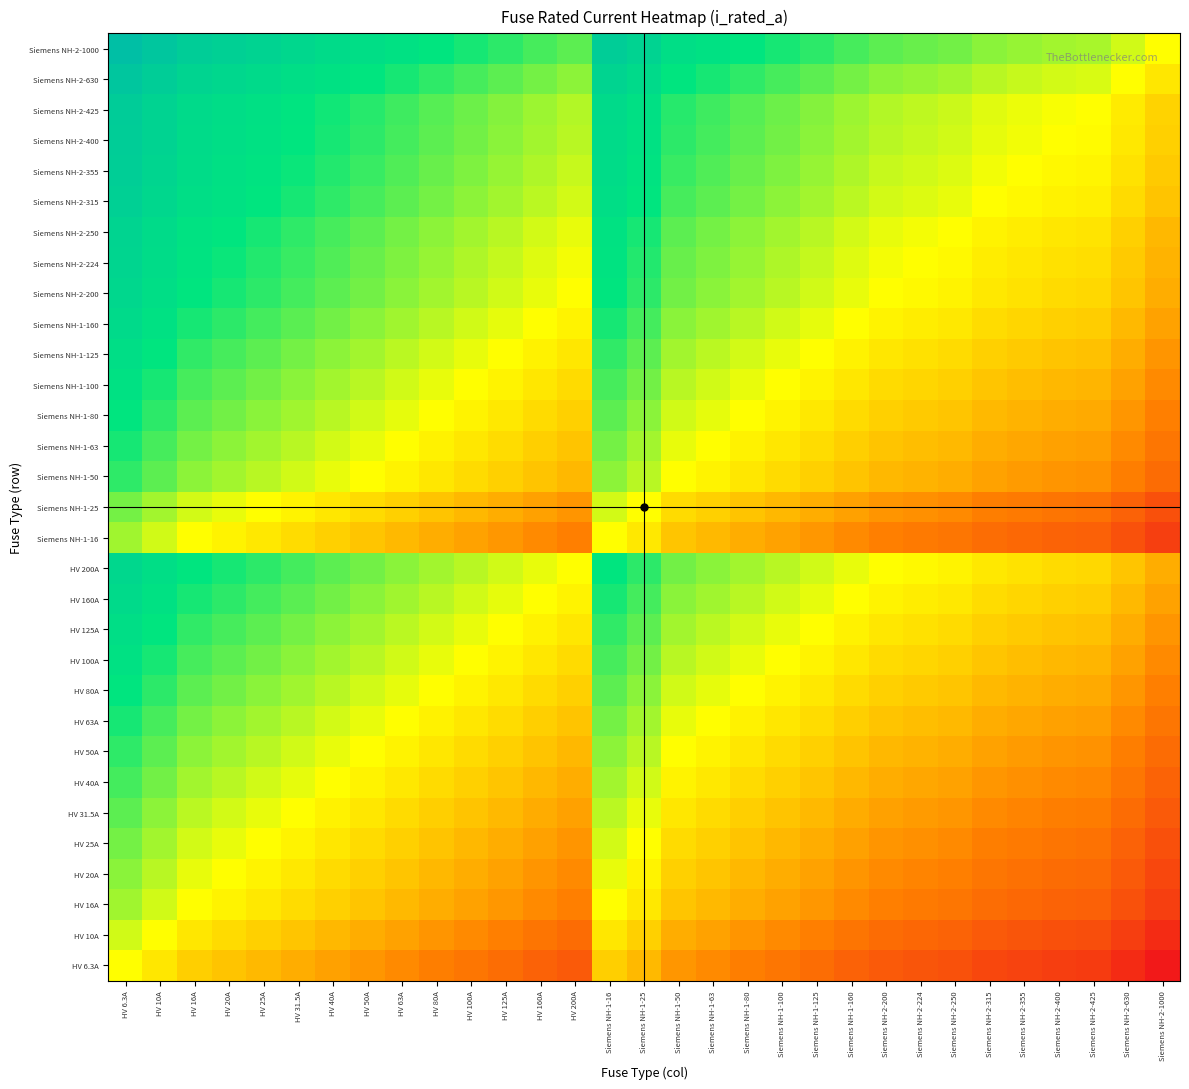

Reading right to left, what are all the values shown in this chart?

HV 6.3A: Siemens NH-2-1000=-7.3	Siemens NH-2-630=-6.6	Siemens NH-2-425=-6.1	Siemens NH-2-400=-6.0	Siemens NH-2-355=-5.8	Siemens NH-2-315=-5.6	Siemens NH-2-250=-5.3	Siemens NH-2-224=-5.2	Siemens NH-2-200=-5.0	Siemens NH-1-160=-4.7	Siemens NH-1-125=-4.3	Siemens NH-1-100=-4.0	Siemens NH-1-80=-3.7	Siemens NH-1-63=-3.3	Siemens NH-1-50=-3.0	Siemens NH-1-25=-2.0	Siemens NH-1-16=-1.3	HV 200A=-5.0	HV 160A=-4.7	HV 125A=-4.3	HV 100A=-4.0	HV 80A=-3.7	HV 63A=-3.3	HV 50A=-3.0	HV 40A=-2.7	HV 31.5A=-2.3	HV 25A=-2.0	HV 20A=-1.7	HV 16A=-1.3	HV 10A=-0.7	HV 6.3A=0.0
HV 10A: Siemens NH-2-1000=-6.6	Siemens NH-2-630=-6.0	Siemens NH-2-425=-5.4	Siemens NH-2-400=-5.3	Siemens NH-2-355=-5.1	Siemens NH-2-315=-5.0	Siemens NH-2-250=-4.6	Siemens NH-2-224=-4.5	Siemens NH-2-200=-4.3	Siemens NH-1-160=-4.0	Siemens NH-1-125=-3.6	Siemens NH-1-100=-3.3	Siemens NH-1-80=-3.0	Siemens NH-1-63=-2.7	Siemens NH-1-50=-2.3	Siemens NH-1-25=-1.3	Siemens NH-1-16=-0.7	HV 200A=-4.3	HV 160A=-4.0	HV 125A=-3.6	HV 100A=-3.3	HV 80A=-3.0	HV 63A=-2.7	HV 50A=-2.3	HV 40A=-2.0	HV 31.5A=-1.7	HV 25A=-1.3	HV 20A=-1.0	HV 16A=-0.7	HV 10A=0.0	HV 6.3A=0.7
HV 16A: Siemens NH-2-1000=-6.0	Siemens NH-2-630=-5.3	Siemens NH-2-425=-4.7	Siemens NH-2-400=-4.6	Siemens NH-2-355=-4.5	Siemens NH-2-315=-4.3	Siemens NH-2-250=-4.0	Siemens NH-2-224=-3.8	Siemens NH-2-200=-3.6	Siemens NH-1-160=-3.3	Siemens NH-1-125=-3.0	Siemens NH-1-100=-2.6	Siemens NH-1-80=-2.3	Siemens NH-1-63=-2.0	Siemens NH-1-50=-1.6	Siemens NH-1-25=-0.6	Siemens NH-1-16=0.0	HV 200A=-3.6	HV 160A=-3.3	HV 125A=-3.0	HV 100A=-2.6	HV 80A=-2.3	HV 63A=-2.0	HV 50A=-1.6	HV 40A=-1.3	HV 31.5A=-1.0	HV 25A=-0.6	HV 20A=-0.3	HV 16A=0.0	HV 10A=0.7	HV 6.3A=1.3
HV 20A: Siemens NH-2-1000=-5.6	Siemens NH-2-630=-5.0	Siemens NH-2-425=-4.4	Siemens NH-2-400=-4.3	Siemens NH-2-355=-4.1	Siemens NH-2-315=-4.0	Siemens NH-2-250=-3.6	Siemens NH-2-224=-3.5	Siemens NH-2-200=-3.3	Siemens NH-1-160=-3.0	Siemens NH-1-125=-2.6	Siemens NH-1-100=-2.3	Siemens NH-1-80=-2.0	Siemens NH-1-63=-1.7	Siemens NH-1-50=-1.3	Siemens NH-1-25=-0.3	Siemens NH-1-16=0.3	HV 200A=-3.3	HV 160A=-3.0	HV 125A=-2.6	HV 100A=-2.3	HV 80A=-2.0	HV 63A=-1.7	HV 50A=-1.3	HV 40A=-1.0	HV 31.5A=-0.7	HV 25A=-0.3	HV 20A=0.0	HV 16A=0.3	HV 10A=1.0	HV 6.3A=1.7
HV 25A: Siemens NH-2-1000=-5.3	Siemens NH-2-630=-4.7	Siemens NH-2-425=-4.1	Siemens NH-2-400=-4.0	Siemens NH-2-355=-3.8	Siemens NH-2-315=-3.7	Siemens NH-2-250=-3.3	Siemens NH-2-224=-3.2	Siemens NH-2-200=-3.0	Siemens NH-1-160=-2.7	Siemens NH-1-125=-2.3	Siemens NH-1-100=-2.0	Siemens NH-1-80=-1.7	Siemens NH-1-63=-1.3	Siemens NH-1-50=-1.0	Siemens NH-1-25=0.0	Siemens NH-1-16=0.6	HV 200A=-3.0	HV 160A=-2.7	HV 125A=-2.3	HV 100A=-2.0	HV 80A=-1.7	HV 63A=-1.3	HV 50A=-1.0	HV 40A=-0.7	HV 31.5A=-0.3	HV 25A=0.0	HV 20A=0.3	HV 16A=0.6	HV 10A=1.3	HV 6.3A=2.0
HV 31.5A: Siemens NH-2-1000=-5.0	Siemens NH-2-630=-4.3	Siemens NH-2-425=-3.8	Siemens NH-2-400=-3.7	Siemens NH-2-355=-3.5	Siemens NH-2-315=-3.3	Siemens NH-2-250=-3.0	Siemens NH-2-224=-2.8	Siemens NH-2-200=-2.7	Siemens NH-1-160=-2.3	Siemens NH-1-125=-2.0	Siemens NH-1-100=-1.7	Siemens NH-1-80=-1.3	Siemens NH-1-63=-1.0	Siemens NH-1-50=-0.7	Siemens NH-1-25=0.3	Siemens NH-1-16=1.0	HV 200A=-2.7	HV 160A=-2.3	HV 125A=-2.0	HV 100A=-1.7	HV 80A=-1.3	HV 63A=-1.0	HV 50A=-0.7	HV 40A=-0.3	HV 31.5A=0.0	HV 25A=0.3	HV 20A=0.7	HV 16A=1.0	HV 10A=1.7	HV 6.3A=2.3
HV 40A: Siemens NH-2-1000=-4.6	Siemens NH-2-630=-4.0	Siemens NH-2-425=-3.4	Siemens NH-2-400=-3.3	Siemens NH-2-355=-3.1	Siemens NH-2-315=-3.0	Siemens NH-2-250=-2.6	Siemens NH-2-224=-2.5	Siemens NH-2-200=-2.3	Siemens NH-1-160=-2.0	Siemens NH-1-125=-1.6	Siemens NH-1-100=-1.3	Siemens NH-1-80=-1.0	Siemens NH-1-63=-0.7	Siemens NH-1-50=-0.3	Siemens NH-1-25=0.7	Siemens NH-1-16=1.3	HV 200A=-2.3	HV 160A=-2.0	HV 125A=-1.6	HV 100A=-1.3	HV 80A=-1.0	HV 63A=-0.7	HV 50A=-0.3	HV 40A=0.0	HV 31.5A=0.3	HV 25A=0.7	HV 20A=1.0	HV 16A=1.3	HV 10A=2.0	HV 6.3A=2.7
HV 50A: Siemens NH-2-1000=-4.3	Siemens NH-2-630=-3.7	Siemens NH-2-425=-3.1	Siemens NH-2-400=-3.0	Siemens NH-2-355=-2.8	Siemens NH-2-315=-2.7	Siemens NH-2-250=-2.3	Siemens NH-2-224=-2.2	Siemens NH-2-200=-2.0	Siemens NH-1-160=-1.7	Siemens NH-1-125=-1.3	Siemens NH-1-100=-1.0	Siemens NH-1-80=-0.7	Siemens NH-1-63=-0.3	Siemens NH-1-50=0.0	Siemens NH-1-25=1.0	Siemens NH-1-16=1.6	HV 200A=-2.0	HV 160A=-1.7	HV 125A=-1.3	HV 100A=-1.0	HV 80A=-0.7	HV 63A=-0.3	HV 50A=0.0	HV 40A=0.3	HV 31.5A=0.7	HV 25A=1.0	HV 20A=1.3	HV 16A=1.6	HV 10A=2.3	HV 6.3A=3.0
HV 63A: Siemens NH-2-1000=-4.0	Siemens NH-2-630=-3.3	Siemens NH-2-425=-2.8	Siemens NH-2-400=-2.7	Siemens NH-2-355=-2.5	Siemens NH-2-315=-2.3	Siemens NH-2-250=-2.0	Siemens NH-2-224=-1.8	Siemens NH-2-200=-1.7	Siemens NH-1-160=-1.3	Siemens NH-1-125=-1.0	Siemens NH-1-100=-0.7	Siemens NH-1-80=-0.3	Siemens NH-1-63=0.0	Siemens NH-1-50=0.3	Siemens NH-1-25=1.3	Siemens NH-1-16=2.0	HV 200A=-1.7	HV 160A=-1.3	HV 125A=-1.0	HV 100A=-0.7	HV 80A=-0.3	HV 63A=0.0	HV 50A=0.3	HV 40A=0.7	HV 31.5A=1.0	HV 25A=1.3	HV 20A=1.7	HV 16A=2.0	HV 10A=2.7	HV 6.3A=3.3
HV 80A: Siemens NH-2-1000=-3.6	Siemens NH-2-630=-3.0	Siemens NH-2-425=-2.4	Siemens NH-2-400=-2.3	Siemens NH-2-355=-2.1	Siemens NH-2-315=-2.0	Siemens NH-2-250=-1.6	Siemens NH-2-224=-1.5	Siemens NH-2-200=-1.3	Siemens NH-1-160=-1.0	Siemens NH-1-125=-0.6	Siemens NH-1-100=-0.3	Siemens NH-1-80=0.0	Siemens NH-1-63=0.3	Siemens NH-1-50=0.7	Siemens NH-1-25=1.7	Siemens NH-1-16=2.3	HV 200A=-1.3	HV 160A=-1.0	HV 125A=-0.6	HV 100A=-0.3	HV 80A=0.0	HV 63A=0.3	HV 50A=0.7	HV 40A=1.0	HV 31.5A=1.3	HV 25A=1.7	HV 20A=2.0	HV 16A=2.3	HV 10A=3.0	HV 6.3A=3.7
HV 100A: Siemens NH-2-1000=-3.3	Siemens NH-2-630=-2.7	Siemens NH-2-425=-2.1	Siemens NH-2-400=-2.0	Siemens NH-2-355=-1.8	Siemens NH-2-315=-1.7	Siemens NH-2-250=-1.3	Siemens NH-2-224=-1.2	Siemens NH-2-200=-1.0	Siemens NH-1-160=-0.7	Siemens NH-1-125=-0.3	Siemens NH-1-100=0.0	Siemens NH-1-80=0.3	Siemens NH-1-63=0.7	Siemens NH-1-50=1.0	Siemens NH-1-25=2.0	Siemens NH-1-16=2.6	HV 200A=-1.0	HV 160A=-0.7	HV 125A=-0.3	HV 100A=0.0	HV 80A=0.3	HV 63A=0.7	HV 50A=1.0	HV 40A=1.3	HV 31.5A=1.7	HV 25A=2.0	HV 20A=2.3	HV 16A=2.6	HV 10A=3.3	HV 6.3A=4.0
HV 125A: Siemens NH-2-1000=-3.0	Siemens NH-2-630=-2.3	Siemens NH-2-425=-1.8	Siemens NH-2-400=-1.7	Siemens NH-2-355=-1.5	Siemens NH-2-315=-1.3	Siemens NH-2-250=-1.0	Siemens NH-2-224=-0.8	Siemens NH-2-200=-0.7	Siemens NH-1-160=-0.4	Siemens NH-1-125=0.0	Siemens NH-1-100=0.3	Siemens NH-1-80=0.6	Siemens NH-1-63=1.0	Siemens NH-1-50=1.3	Siemens NH-1-25=2.3	Siemens NH-1-16=3.0	HV 200A=-0.7	HV 160A=-0.4	HV 125A=0.0	HV 100A=0.3	HV 80A=0.6	HV 63A=1.0	HV 50A=1.3	HV 40A=1.6	HV 31.5A=2.0	HV 25A=2.3	HV 20A=2.6	HV 16A=3.0	HV 10A=3.6	HV 6.3A=4.3
HV 160A: Siemens NH-2-1000=-2.6	Siemens NH-2-630=-2.0	Siemens NH-2-425=-1.4	Siemens NH-2-400=-1.3	Siemens NH-2-355=-1.1	Siemens NH-2-315=-1.0	Siemens NH-2-250=-0.6	Siemens NH-2-224=-0.5	Siemens NH-2-200=-0.3	Siemens NH-1-160=0.0	Siemens NH-1-125=0.4	Siemens NH-1-100=0.7	Siemens NH-1-80=1.0	Siemens NH-1-63=1.3	Siemens NH-1-50=1.7	Siemens NH-1-25=2.7	Siemens NH-1-16=3.3	HV 200A=-0.3	HV 160A=0.0	HV 125A=0.4	HV 100A=0.7	HV 80A=1.0	HV 63A=1.3	HV 50A=1.7	HV 40A=2.0	HV 31.5A=2.3	HV 25A=2.7	HV 20A=3.0	HV 16A=3.3	HV 10A=4.0	HV 6.3A=4.7
HV 200A: Siemens NH-2-1000=-2.3	Siemens NH-2-630=-1.7	Siemens NH-2-425=-1.1	Siemens NH-2-400=-1.0	Siemens NH-2-355=-0.8	Siemens NH-2-315=-0.7	Siemens NH-2-250=-0.3	Siemens NH-2-224=-0.2	Siemens NH-2-200=0.0	Siemens NH-1-160=0.3	Siemens NH-1-125=0.7	Siemens NH-1-100=1.0	Siemens NH-1-80=1.3	Siemens NH-1-63=1.7	Siemens NH-1-50=2.0	Siemens NH-1-25=3.0	Siemens NH-1-16=3.6	HV 200A=0.0	HV 160A=0.3	HV 125A=0.7	HV 100A=1.0	HV 80A=1.3	HV 63A=1.7	HV 50A=2.0	HV 40A=2.3	HV 31.5A=2.7	HV 25A=3.0	HV 20A=3.3	HV 16A=3.6	HV 10A=4.3	HV 6.3A=5.0
Siemens NH-1-16: Siemens NH-2-1000=-6.0	Siemens NH-2-630=-5.3	Siemens NH-2-425=-4.7	Siemens NH-2-400=-4.6	Siemens NH-2-355=-4.5	Siemens NH-2-315=-4.3	Siemens NH-2-250=-4.0	Siemens NH-2-224=-3.8	Siemens NH-2-200=-3.6	Siemens NH-1-160=-3.3	Siemens NH-1-125=-3.0	Siemens NH-1-100=-2.6	Siemens NH-1-80=-2.3	Siemens NH-1-63=-2.0	Siemens NH-1-50=-1.6	Siemens NH-1-25=-0.6	Siemens NH-1-16=0.0	HV 200A=-3.6	HV 160A=-3.3	HV 125A=-3.0	HV 100A=-2.6	HV 80A=-2.3	HV 63A=-2.0	HV 50A=-1.6	HV 40A=-1.3	HV 31.5A=-1.0	HV 25A=-0.6	HV 20A=-0.3	HV 16A=0.0	HV 10A=0.7	HV 6.3A=1.3
Siemens NH-1-25: Siemens NH-2-1000=-5.3	Siemens NH-2-630=-4.7	Siemens NH-2-425=-4.1	Siemens NH-2-400=-4.0	Siemens NH-2-355=-3.8	Siemens NH-2-315=-3.7	Siemens NH-2-250=-3.3	Siemens NH-2-224=-3.2	Siemens NH-2-200=-3.0	Siemens NH-1-160=-2.7	Siemens NH-1-125=-2.3	Siemens NH-1-100=-2.0	Siemens NH-1-80=-1.7	Siemens NH-1-63=-1.3	Siemens NH-1-50=-1.0	Siemens NH-1-25=0.0	Siemens NH-1-16=0.6	HV 200A=-3.0	HV 160A=-2.7	HV 125A=-2.3	HV 100A=-2.0	HV 80A=-1.7	HV 63A=-1.3	HV 50A=-1.0	HV 40A=-0.7	HV 31.5A=-0.3	HV 25A=0.0	HV 20A=0.3	HV 16A=0.6	HV 10A=1.3	HV 6.3A=2.0
Siemens NH-1-50: Siemens NH-2-1000=-4.3	Siemens NH-2-630=-3.7	Siemens NH-2-425=-3.1	Siemens NH-2-400=-3.0	Siemens NH-2-355=-2.8	Siemens NH-2-315=-2.7	Siemens NH-2-250=-2.3	Siemens NH-2-224=-2.2	Siemens NH-2-200=-2.0	Siemens NH-1-160=-1.7	Siemens NH-1-125=-1.3	Siemens NH-1-100=-1.0	Siemens NH-1-80=-0.7	Siemens NH-1-63=-0.3	Siemens NH-1-50=0.0	Siemens NH-1-25=1.0	Siemens NH-1-16=1.6	HV 200A=-2.0	HV 160A=-1.7	HV 125A=-1.3	HV 100A=-1.0	HV 80A=-0.7	HV 63A=-0.3	HV 50A=0.0	HV 40A=0.3	HV 31.5A=0.7	HV 25A=1.0	HV 20A=1.3	HV 16A=1.6	HV 10A=2.3	HV 6.3A=3.0
Siemens NH-1-63: Siemens NH-2-1000=-4.0	Siemens NH-2-630=-3.3	Siemens NH-2-425=-2.8	Siemens NH-2-400=-2.7	Siemens NH-2-355=-2.5	Siemens NH-2-315=-2.3	Siemens NH-2-250=-2.0	Siemens NH-2-224=-1.8	Siemens NH-2-200=-1.7	Siemens NH-1-160=-1.3	Siemens NH-1-125=-1.0	Siemens NH-1-100=-0.7	Siemens NH-1-80=-0.3	Siemens NH-1-63=0.0	Siemens NH-1-50=0.3	Siemens NH-1-25=1.3	Siemens NH-1-16=2.0	HV 200A=-1.7	HV 160A=-1.3	HV 125A=-1.0	HV 100A=-0.7	HV 80A=-0.3	HV 63A=0.0	HV 50A=0.3	HV 40A=0.7	HV 31.5A=1.0	HV 25A=1.3	HV 20A=1.7	HV 16A=2.0	HV 10A=2.7	HV 6.3A=3.3
Siemens NH-1-80: Siemens NH-2-1000=-3.6	Siemens NH-2-630=-3.0	Siemens NH-2-425=-2.4	Siemens NH-2-400=-2.3	Siemens NH-2-355=-2.1	Siemens NH-2-315=-2.0	Siemens NH-2-250=-1.6	Siemens NH-2-224=-1.5	Siemens NH-2-200=-1.3	Siemens NH-1-160=-1.0	Siemens NH-1-125=-0.6	Siemens NH-1-100=-0.3	Siemens NH-1-80=0.0	Siemens NH-1-63=0.3	Siemens NH-1-50=0.7	Siemens NH-1-25=1.7	Siemens NH-1-16=2.3	HV 200A=-1.3	HV 160A=-1.0	HV 125A=-0.6	HV 100A=-0.3	HV 80A=0.0	HV 63A=0.3	HV 50A=0.7	HV 40A=1.0	HV 31.5A=1.3	HV 25A=1.7	HV 20A=2.0	HV 16A=2.3	HV 10A=3.0	HV 6.3A=3.7
Siemens NH-1-100: Siemens NH-2-1000=-3.3	Siemens NH-2-630=-2.7	Siemens NH-2-425=-2.1	Siemens NH-2-400=-2.0	Siemens NH-2-355=-1.8	Siemens NH-2-315=-1.7	Siemens NH-2-250=-1.3	Siemens NH-2-224=-1.2	Siemens NH-2-200=-1.0	Siemens NH-1-160=-0.7	Siemens NH-1-125=-0.3	Siemens NH-1-100=0.0	Siemens NH-1-80=0.3	Siemens NH-1-63=0.7	Siemens NH-1-50=1.0	Siemens NH-1-25=2.0	Siemens NH-1-16=2.6	HV 200A=-1.0	HV 160A=-0.7	HV 125A=-0.3	HV 100A=0.0	HV 80A=0.3	HV 63A=0.7	HV 50A=1.0	HV 40A=1.3	HV 31.5A=1.7	HV 25A=2.0	HV 20A=2.3	HV 16A=2.6	HV 10A=3.3	HV 6.3A=4.0
Siemens NH-1-125: Siemens NH-2-1000=-3.0	Siemens NH-2-630=-2.3	Siemens NH-2-425=-1.8	Siemens NH-2-400=-1.7	Siemens NH-2-355=-1.5	Siemens NH-2-315=-1.3	Siemens NH-2-250=-1.0	Siemens NH-2-224=-0.8	Siemens NH-2-200=-0.7	Siemens NH-1-160=-0.4	Siemens NH-1-125=0.0	Siemens NH-1-100=0.3	Siemens NH-1-80=0.6	Siemens NH-1-63=1.0	Siemens NH-1-50=1.3	Siemens NH-1-25=2.3	Siemens NH-1-16=3.0	HV 200A=-0.7	HV 160A=-0.4	HV 125A=0.0	HV 100A=0.3	HV 80A=0.6	HV 63A=1.0	HV 50A=1.3	HV 40A=1.6	HV 31.5A=2.0	HV 25A=2.3	HV 20A=2.6	HV 16A=3.0	HV 10A=3.6	HV 6.3A=4.3
Siemens NH-1-160: Siemens NH-2-1000=-2.6	Siemens NH-2-630=-2.0	Siemens NH-2-425=-1.4	Siemens NH-2-400=-1.3	Siemens NH-2-355=-1.1	Siemens NH-2-315=-1.0	Siemens NH-2-250=-0.6	Siemens NH-2-224=-0.5	Siemens NH-2-200=-0.3	Siemens NH-1-160=0.0	Siemens NH-1-125=0.4	Siemens NH-1-100=0.7	Siemens NH-1-80=1.0	Siemens NH-1-63=1.3	Siemens NH-1-50=1.7	Siemens NH-1-25=2.7	Siemens NH-1-16=3.3	HV 200A=-0.3	HV 160A=0.0	HV 125A=0.4	HV 100A=0.7	HV 80A=1.0	HV 63A=1.3	HV 50A=1.7	HV 40A=2.0	HV 31.5A=2.3	HV 25A=2.7	HV 20A=3.0	HV 16A=3.3	HV 10A=4.0	HV 6.3A=4.7
Siemens NH-2-200: Siemens NH-2-1000=-2.3	Siemens NH-2-630=-1.7	Siemens NH-2-425=-1.1	Siemens NH-2-400=-1.0	Siemens NH-2-355=-0.8	Siemens NH-2-315=-0.7	Siemens NH-2-250=-0.3	Siemens NH-2-224=-0.2	Siemens NH-2-200=0.0	Siemens NH-1-160=0.3	Siemens NH-1-125=0.7	Siemens NH-1-100=1.0	Siemens NH-1-80=1.3	Siemens NH-1-63=1.7	Siemens NH-1-50=2.0	Siemens NH-1-25=3.0	Siemens NH-1-16=3.6	HV 200A=0.0	HV 160A=0.3	HV 125A=0.7	HV 100A=1.0	HV 80A=1.3	HV 63A=1.7	HV 50A=2.0	HV 40A=2.3	HV 31.5A=2.7	HV 25A=3.0	HV 20A=3.3	HV 16A=3.6	HV 10A=4.3	HV 6.3A=5.0
Siemens NH-2-224: Siemens NH-2-1000=-2.2	Siemens NH-2-630=-1.5	Siemens NH-2-425=-0.9	Siemens NH-2-400=-0.8	Siemens NH-2-355=-0.7	Siemens NH-2-315=-0.5	Siemens NH-2-250=-0.2	Siemens NH-2-224=0.0	Siemens NH-2-200=0.2	Siemens NH-1-160=0.5	Siemens NH-1-125=0.8	Siemens NH-1-100=1.2	Siemens NH-1-80=1.5	Siemens NH-1-63=1.8	Siemens NH-1-50=2.2	Siemens NH-1-25=3.2	Siemens NH-1-16=3.8	HV 200A=0.2	HV 160A=0.5	HV 125A=0.8	HV 100A=1.2	HV 80A=1.5	HV 63A=1.8	HV 50A=2.2	HV 40A=2.5	HV 31.5A=2.8	HV 25A=3.2	HV 20A=3.5	HV 16A=3.8	HV 10A=4.5	HV 6.3A=5.2
Siemens NH-2-250: Siemens NH-2-1000=-2.0	Siemens NH-2-630=-1.3	Siemens NH-2-425=-0.8	Siemens NH-2-400=-0.7	Siemens NH-2-355=-0.5	Siemens NH-2-315=-0.3	Siemens NH-2-250=0.0	Siemens NH-2-224=0.2	Siemens NH-2-200=0.3	Siemens NH-1-160=0.6	Siemens NH-1-125=1.0	Siemens NH-1-100=1.3	Siemens NH-1-80=1.6	Siemens NH-1-63=2.0	Siemens NH-1-50=2.3	Siemens NH-1-25=3.3	Siemens NH-1-16=4.0	HV 200A=0.3	HV 160A=0.6	HV 125A=1.0	HV 100A=1.3	HV 80A=1.6	HV 63A=2.0	HV 50A=2.3	HV 40A=2.6	HV 31.5A=3.0	HV 25A=3.3	HV 20A=3.6	HV 16A=4.0	HV 10A=4.6	HV 6.3A=5.3
Siemens NH-2-315: Siemens NH-2-1000=-1.7	Siemens NH-2-630=-1.0	Siemens NH-2-425=-0.4	Siemens NH-2-400=-0.3	Siemens NH-2-355=-0.2	Siemens NH-2-315=0.0	Siemens NH-2-250=0.3	Siemens NH-2-224=0.5	Siemens NH-2-200=0.7	Siemens NH-1-160=1.0	Siemens NH-1-125=1.3	Siemens NH-1-100=1.7	Siemens NH-1-80=2.0	Siemens NH-1-63=2.3	Siemens NH-1-50=2.7	Siemens NH-1-25=3.7	Siemens NH-1-16=4.3	HV 200A=0.7	HV 160A=1.0	HV 125A=1.3	HV 100A=1.7	HV 80A=2.0	HV 63A=2.3	HV 50A=2.7	HV 40A=3.0	HV 31.5A=3.3	HV 25A=3.7	HV 20A=4.0	HV 16A=4.3	HV 10A=5.0	HV 6.3A=5.6
Siemens NH-2-355: Siemens NH-2-1000=-1.5	Siemens NH-2-630=-0.8	Siemens NH-2-425=-0.3	Siemens NH-2-400=-0.2	Siemens NH-2-355=0.0	Siemens NH-2-315=0.2	Siemens NH-2-250=0.5	Siemens NH-2-224=0.7	Siemens NH-2-200=0.8	Siemens NH-1-160=1.1	Siemens NH-1-125=1.5	Siemens NH-1-100=1.8	Siemens NH-1-80=2.1	Siemens NH-1-63=2.5	Siemens NH-1-50=2.8	Siemens NH-1-25=3.8	Siemens NH-1-16=4.5	HV 200A=0.8	HV 160A=1.1	HV 125A=1.5	HV 100A=1.8	HV 80A=2.1	HV 63A=2.5	HV 50A=2.8	HV 40A=3.1	HV 31.5A=3.5	HV 25A=3.8	HV 20A=4.1	HV 16A=4.5	HV 10A=5.1	HV 6.3A=5.8
Siemens NH-2-400: Siemens NH-2-1000=-1.3	Siemens NH-2-630=-0.7	Siemens NH-2-425=-0.1	Siemens NH-2-400=0.0	Siemens NH-2-355=0.2	Siemens NH-2-315=0.3	Siemens NH-2-250=0.7	Siemens NH-2-224=0.8	Siemens NH-2-200=1.0	Siemens NH-1-160=1.3	Siemens NH-1-125=1.7	Siemens NH-1-100=2.0	Siemens NH-1-80=2.3	Siemens NH-1-63=2.7	Siemens NH-1-50=3.0	Siemens NH-1-25=4.0	Siemens NH-1-16=4.6	HV 200A=1.0	HV 160A=1.3	HV 125A=1.7	HV 100A=2.0	HV 80A=2.3	HV 63A=2.7	HV 50A=3.0	HV 40A=3.3	HV 31.5A=3.7	HV 25A=4.0	HV 20A=4.3	HV 16A=4.6	HV 10A=5.3	HV 6.3A=6.0
Siemens NH-2-425: Siemens NH-2-1000=-1.2	Siemens NH-2-630=-0.6	Siemens NH-2-425=0.0	Siemens NH-2-400=0.1	Siemens NH-2-355=0.3	Siemens NH-2-315=0.4	Siemens NH-2-250=0.8	Siemens NH-2-224=0.9	Siemens NH-2-200=1.1	Siemens NH-1-160=1.4	Siemens NH-1-125=1.8	Siemens NH-1-100=2.1	Siemens NH-1-80=2.4	Siemens NH-1-63=2.8	Siemens NH-1-50=3.1	Siemens NH-1-25=4.1	Siemens NH-1-16=4.7	HV 200A=1.1	HV 160A=1.4	HV 125A=1.8	HV 100A=2.1	HV 80A=2.4	HV 63A=2.8	HV 50A=3.1	HV 40A=3.4	HV 31.5A=3.8	HV 25A=4.1	HV 20A=4.4	HV 16A=4.7	HV 10A=5.4	HV 6.3A=6.1
Siemens NH-2-630: Siemens NH-2-1000=-0.7	Siemens NH-2-630=0.0	Siemens NH-2-425=0.6	Siemens NH-2-400=0.7	Siemens NH-2-355=0.8	Siemens NH-2-315=1.0	Siemens NH-2-250=1.3	Siemens NH-2-224=1.5	Siemens NH-2-200=1.7	Siemens NH-1-160=2.0	Siemens NH-1-125=2.3	Siemens NH-1-100=2.7	Siemens NH-1-80=3.0	Siemens NH-1-63=3.3	Siemens NH-1-50=3.7	Siemens NH-1-25=4.7	Siemens NH-1-16=5.3	HV 200A=1.7	HV 160A=2.0	HV 125A=2.3	HV 100A=2.7	HV 80A=3.0	HV 63A=3.3	HV 50A=3.7	HV 40A=4.0	HV 31.5A=4.3	HV 25A=4.7	HV 20A=5.0	HV 16A=5.3	HV 10A=6.0	HV 6.3A=6.6
Siemens NH-2-1000: Siemens NH-2-1000=0.0	Siemens NH-2-630=0.7	Siemens NH-2-425=1.2	Siemens NH-2-400=1.3	Siemens NH-2-355=1.5	Siemens NH-2-315=1.7	Siemens NH-2-250=2.0	Siemens NH-2-224=2.2	Siemens NH-2-200=2.3	Siemens NH-1-160=2.6	Siemens NH-1-125=3.0	Siemens NH-1-100=3.3	Siemens NH-1-80=3.6	Siemens NH-1-63=4.0	Siemens NH-1-50=4.3	Siemens NH-1-25=5.3	Siemens NH-1-16=6.0	HV 200A=2.3	HV 160A=2.6	HV 125A=3.0	HV 100A=3.3	HV 80A=3.6	HV 63A=4.0	HV 50A=4.3	HV 40A=4.6	HV 31.5A=5.0	HV 25A=5.3	HV 20A=5.6	HV 16A=6.0	HV 10A=6.6	HV 6.3A=7.3